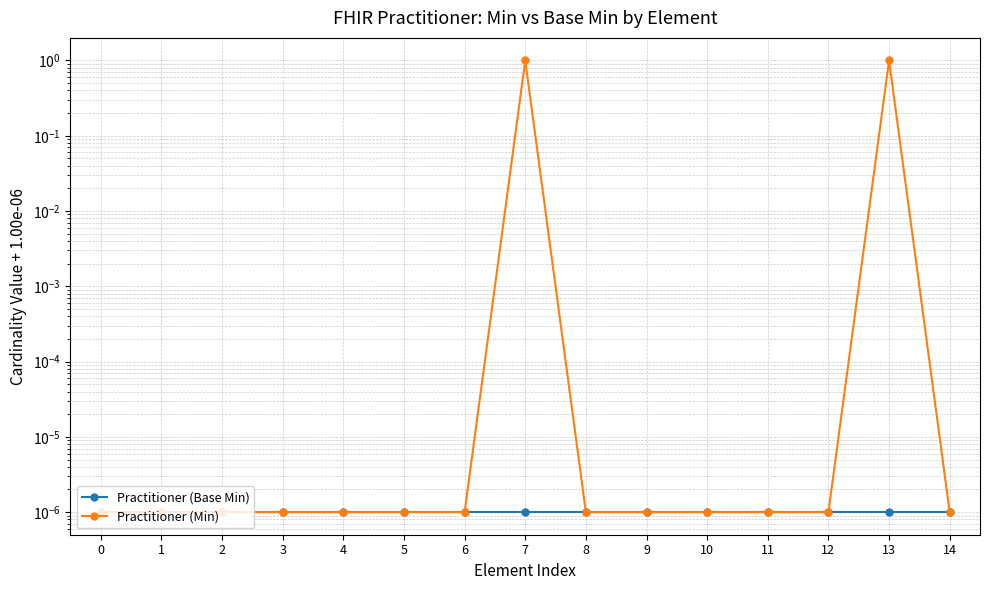

Which category has the highest value across all series?

7